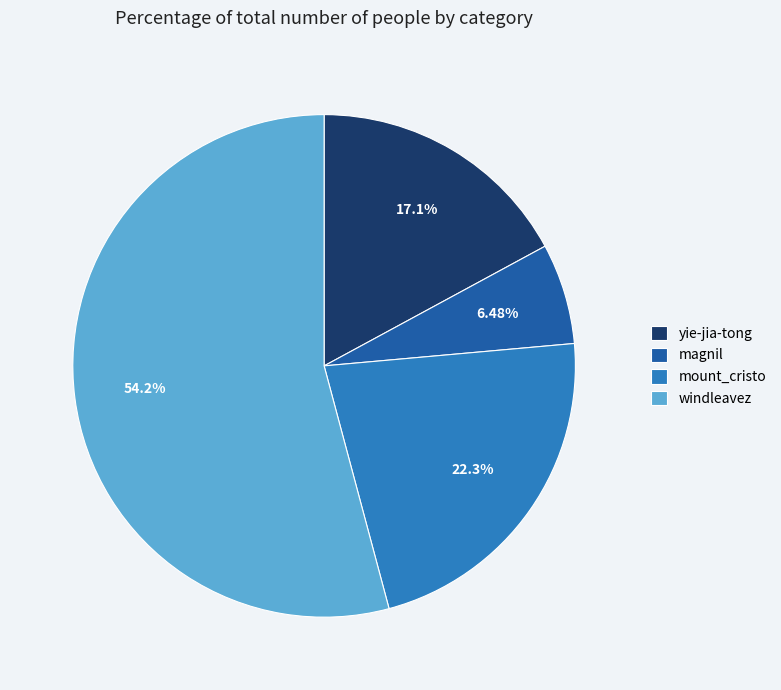

What percentage do windleavez and mount_cristo together represent?

76.4%